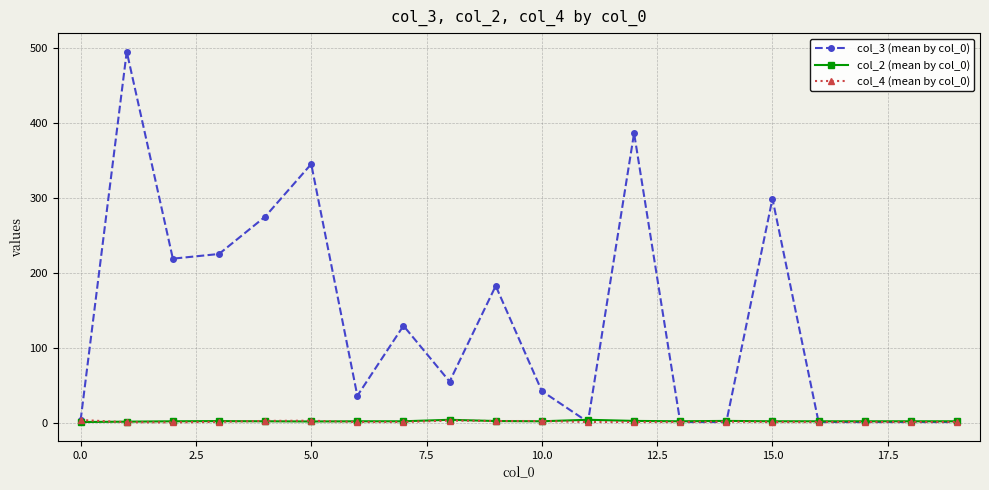

Which series has the largest range (max minus min)?

col_3 (mean by col_0)